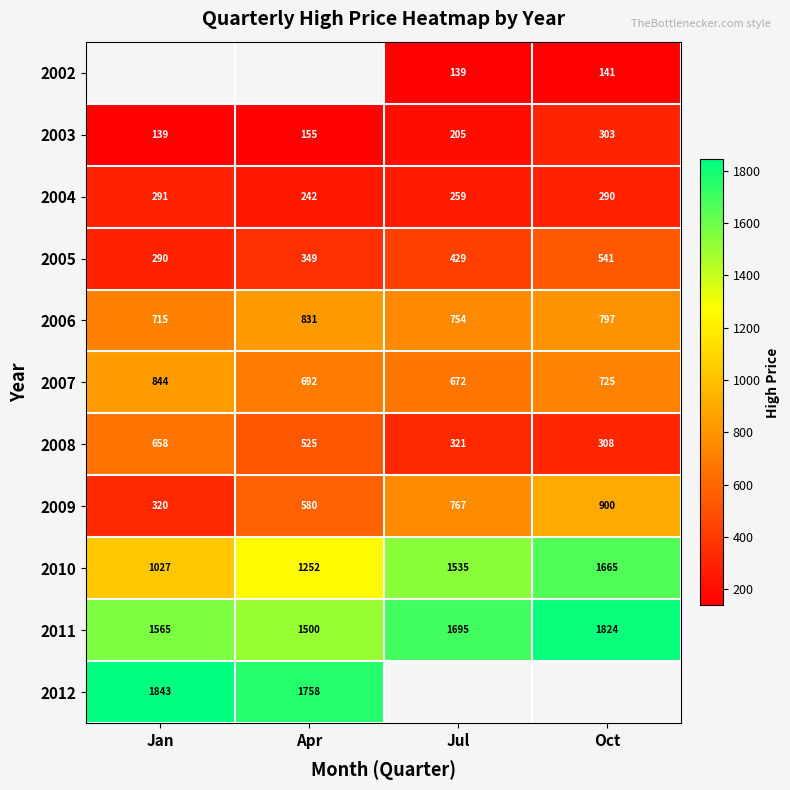

Which category has the lowest value in the 2007 series?

Jul